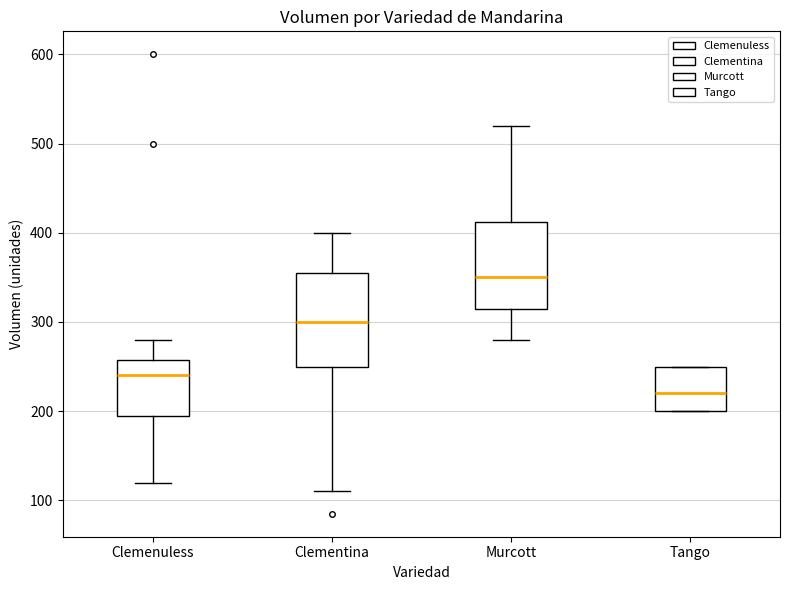

Reading left to right, transcribe this box plot: for each box, give where its median line is, the range the box spans, and where its two whiskers end, as read against the y-axis. The values are not printed on the chart, so give them approximately, as read against the axis.

Clemenuless: median 240, box 200 to 260, whiskers 120 to 280
Clementina: median 300, box 250 to 360, whiskers 110 to 400
Murcott: median 350, box 320 to 410, whiskers 280 to 520
Tango: median 220, box 200 to 250, whiskers 200 to 250